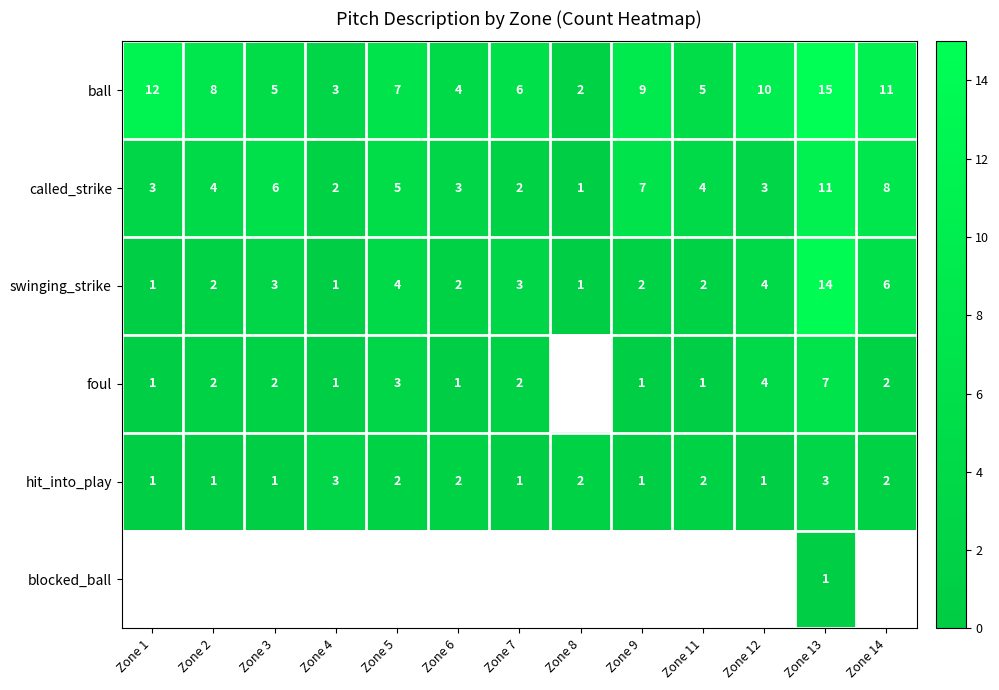

Where is called_strike nearest to the value 6?

Zone 3